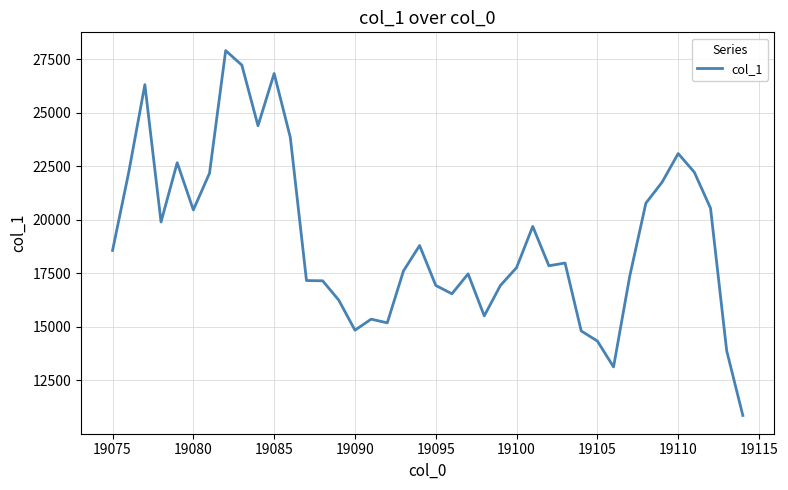

What is the difference between the maximum and minimum values?

17051.8